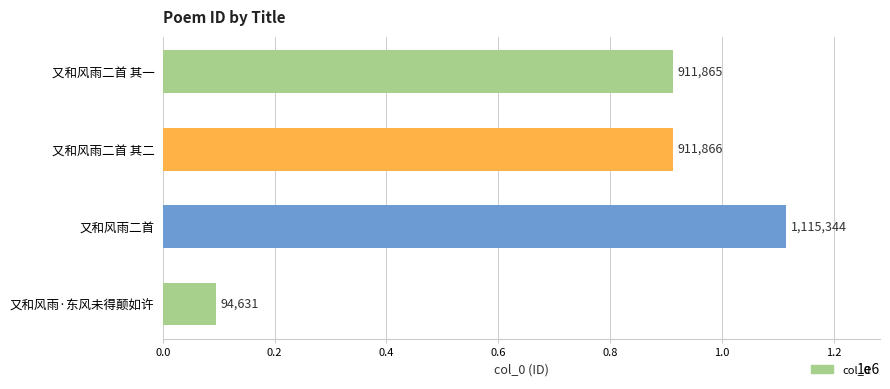

The chart shows a value of 911866 at 又和风雨二首 其二. True or false?

True